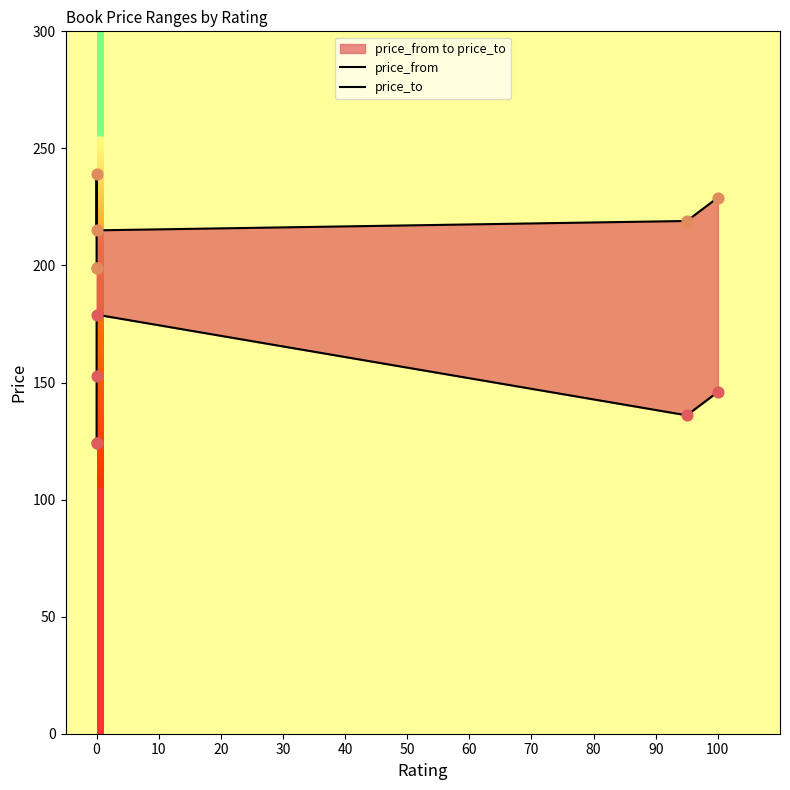

Which series reaches the maximum Y coordinate?

price_to